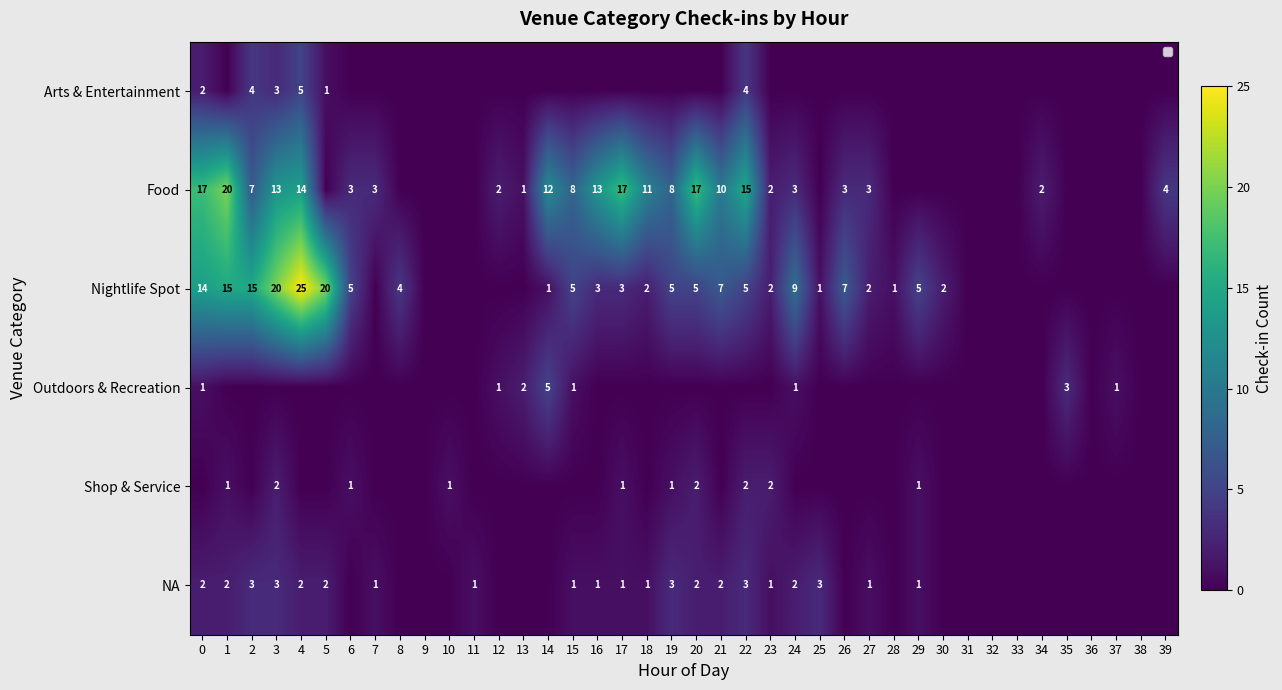

The Food series shows 2 at 12. True or false?

True